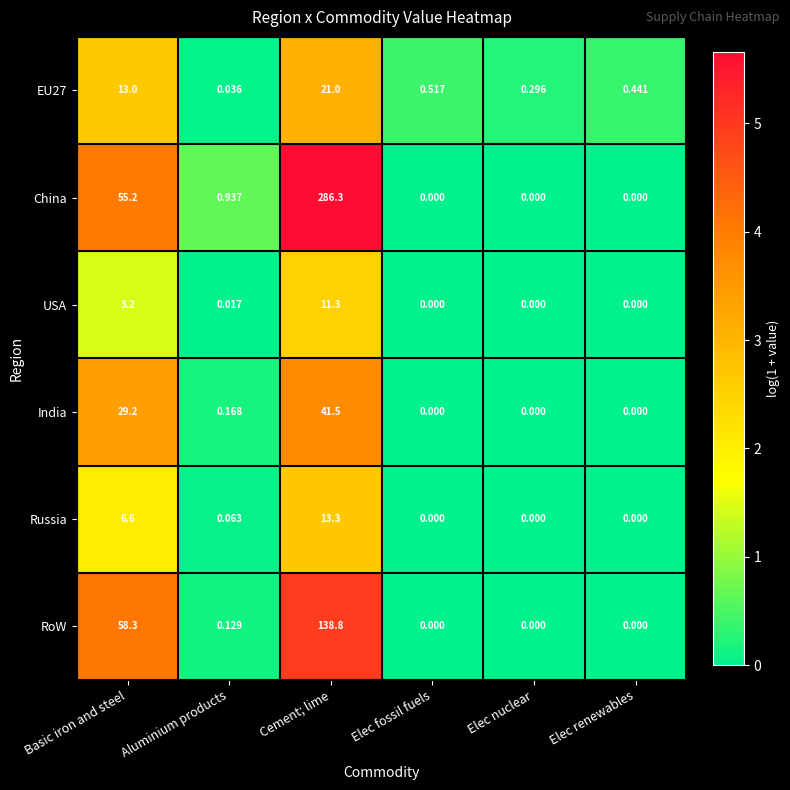

Which series has the largest total across all categories?

China